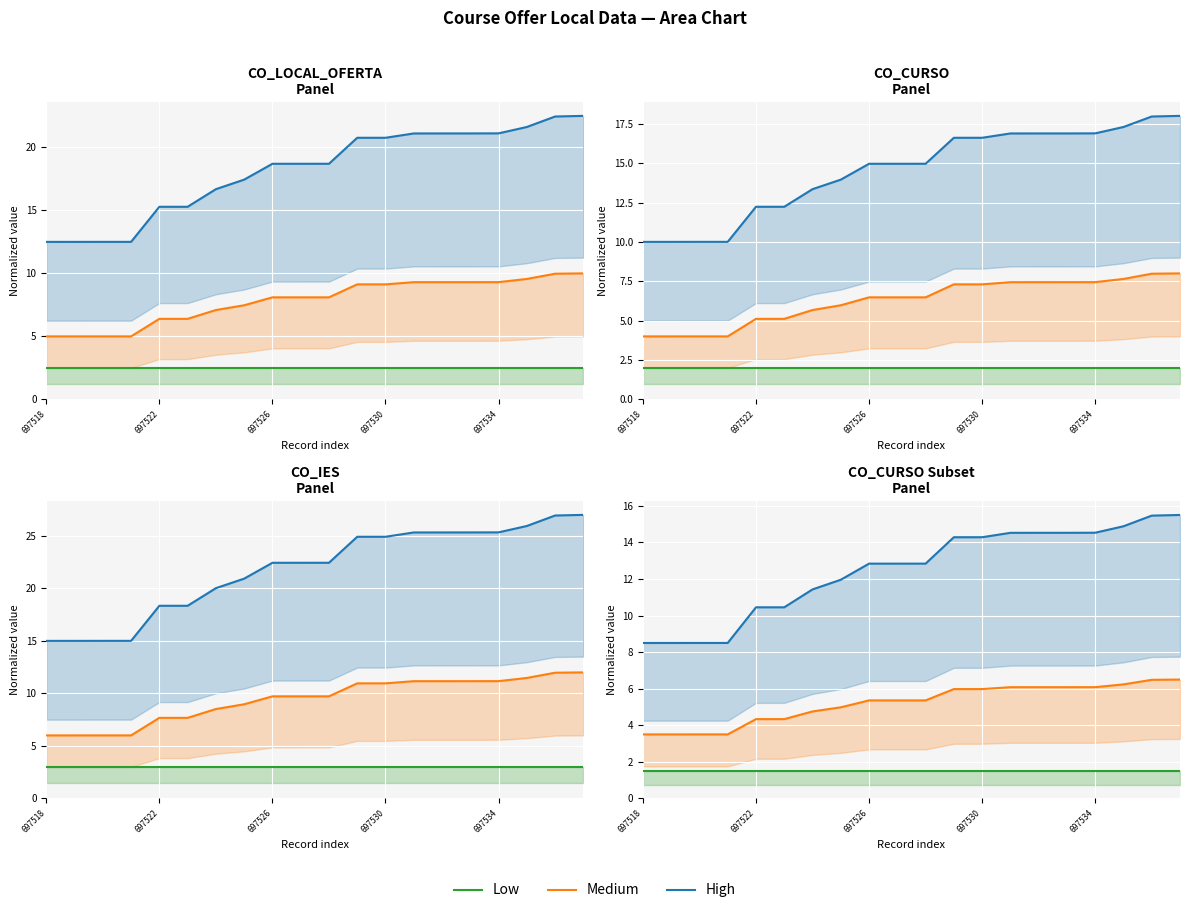

What are all the series names shown in the legend?

Low, Medium, High